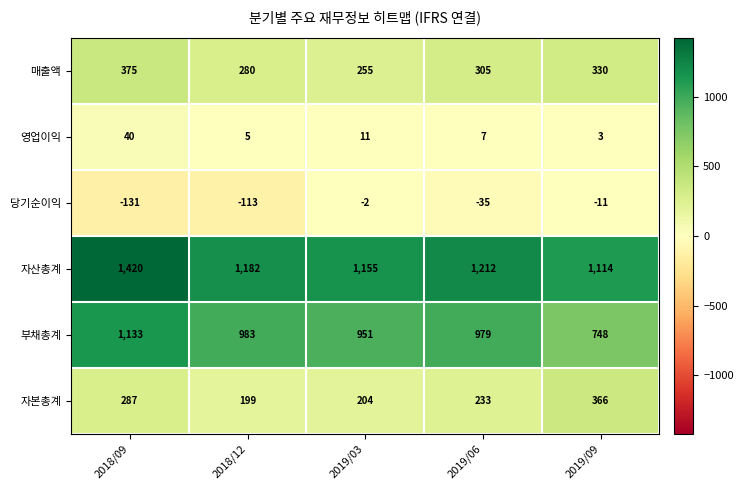

What is the spread (max minus min) of values at 2018/12?

1295